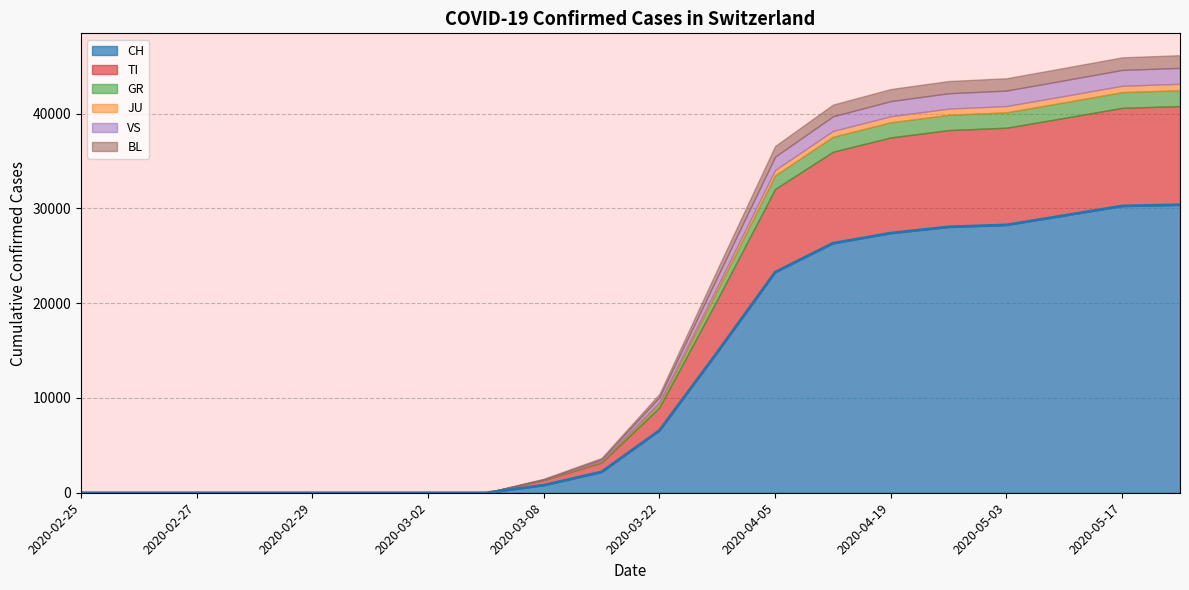

True or false: TI and BL intersect in this chart.

False